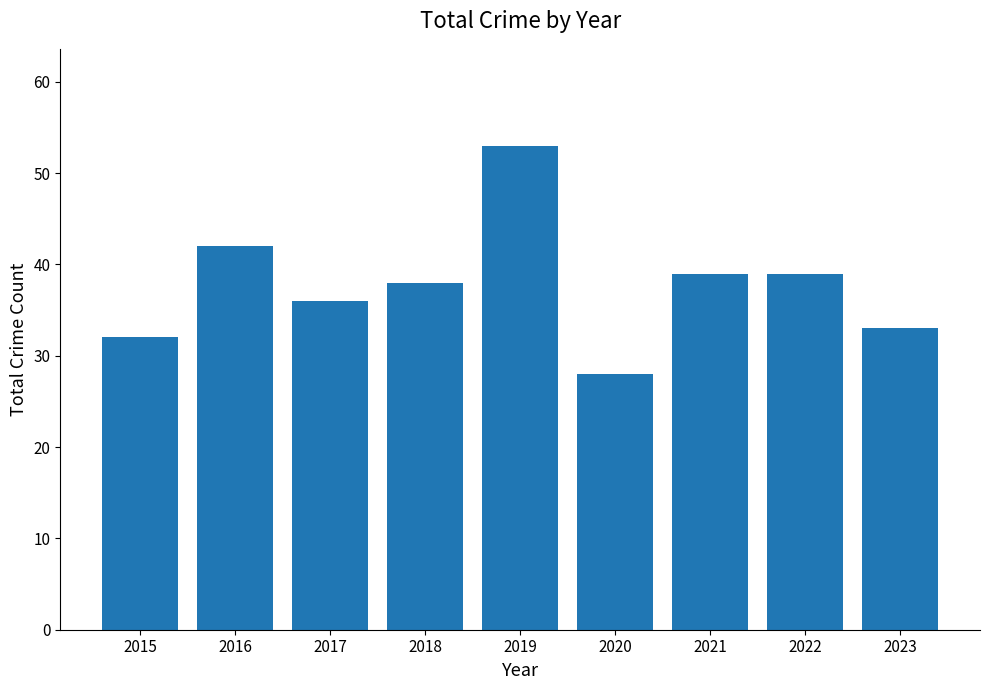

How many data points are less than 38?

4